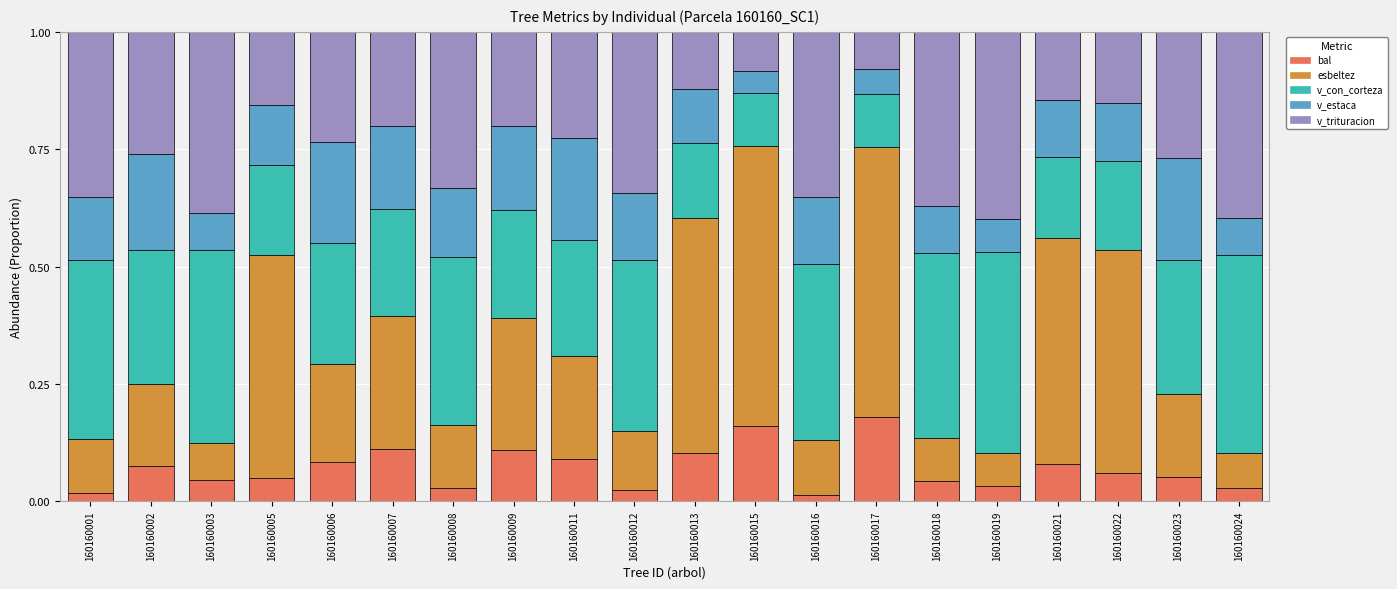

Is it true that v_trituracion equals 0.1 at 160160002?

False